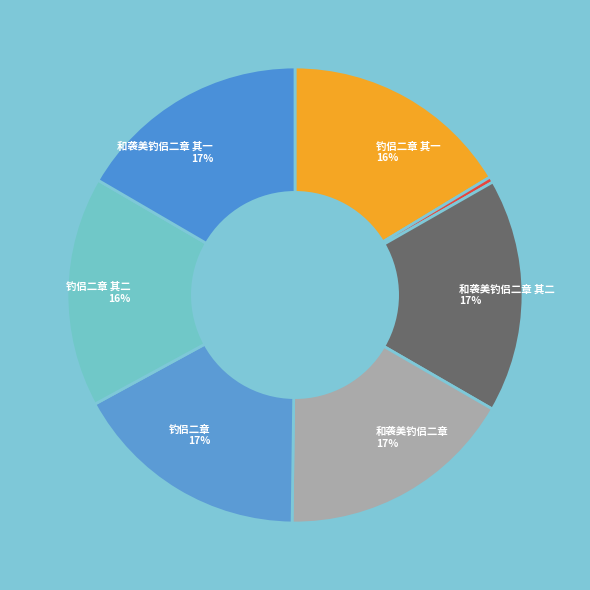

Which category has the biggest portion of the pie?

和袭美钓侣二章